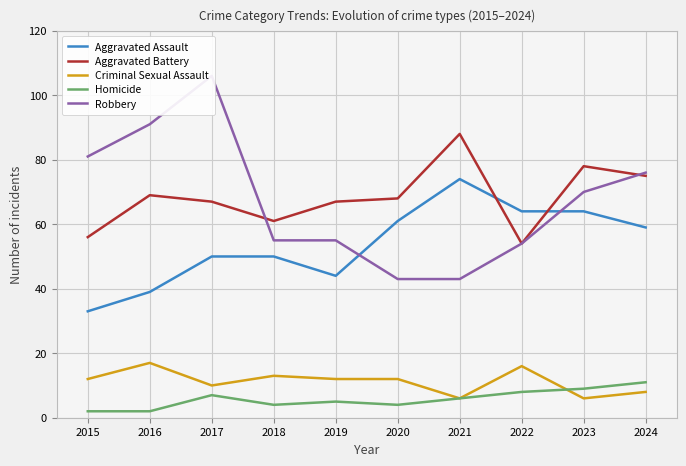

What is the value of the Criminal Sexual Assault point at the 3rd from the left?

10